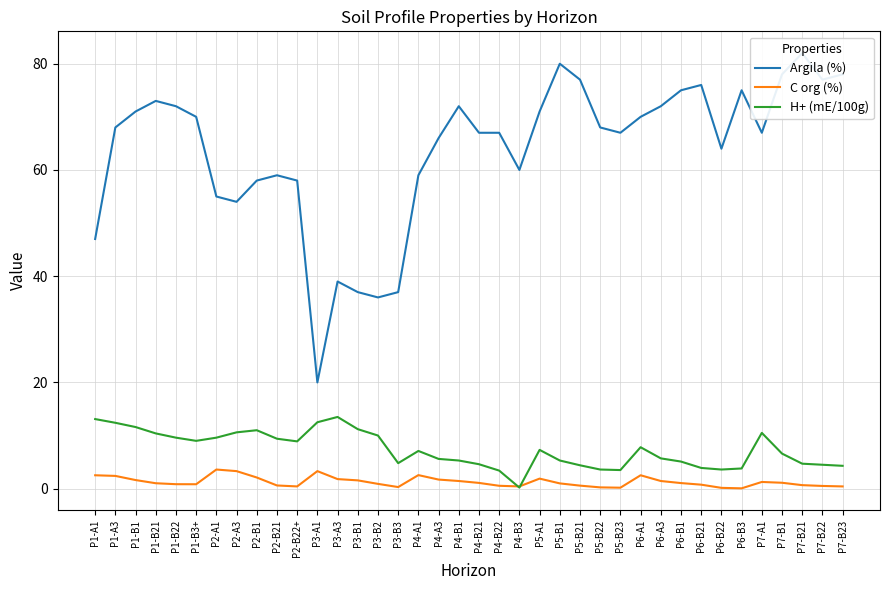

Between P1-B21 and P5-B22, which series saw the biggest shift?

H+ (mE/100g)